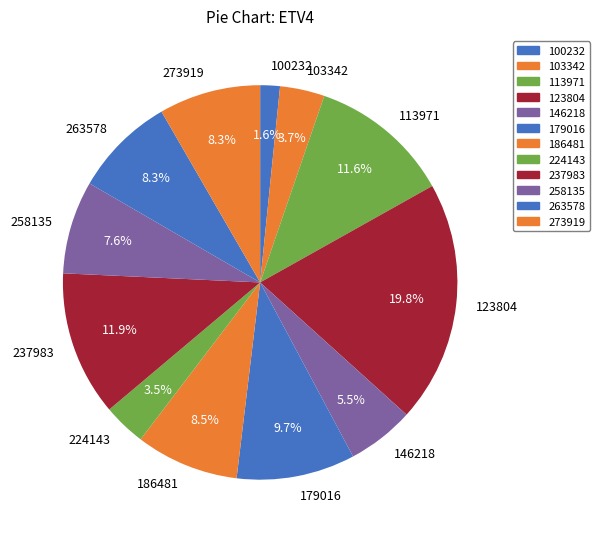

What percentage is the 103342 slice, to the nearest percent?

4%